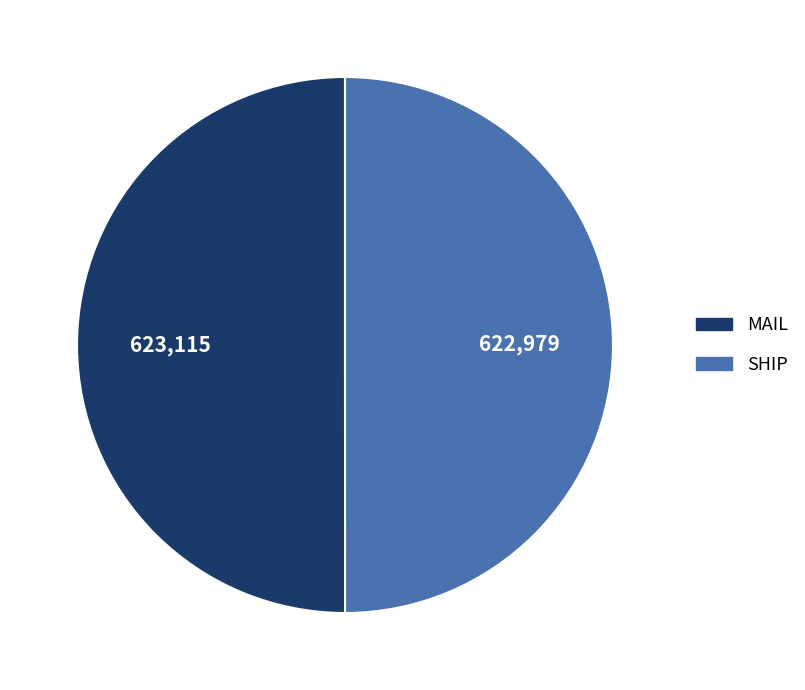

True or false: MAIL accounts for 63% of the total.

False